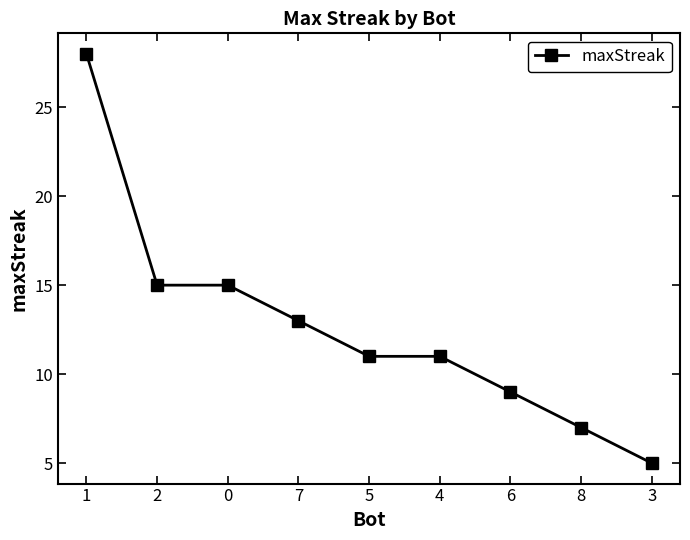

Read the value at 1.

28